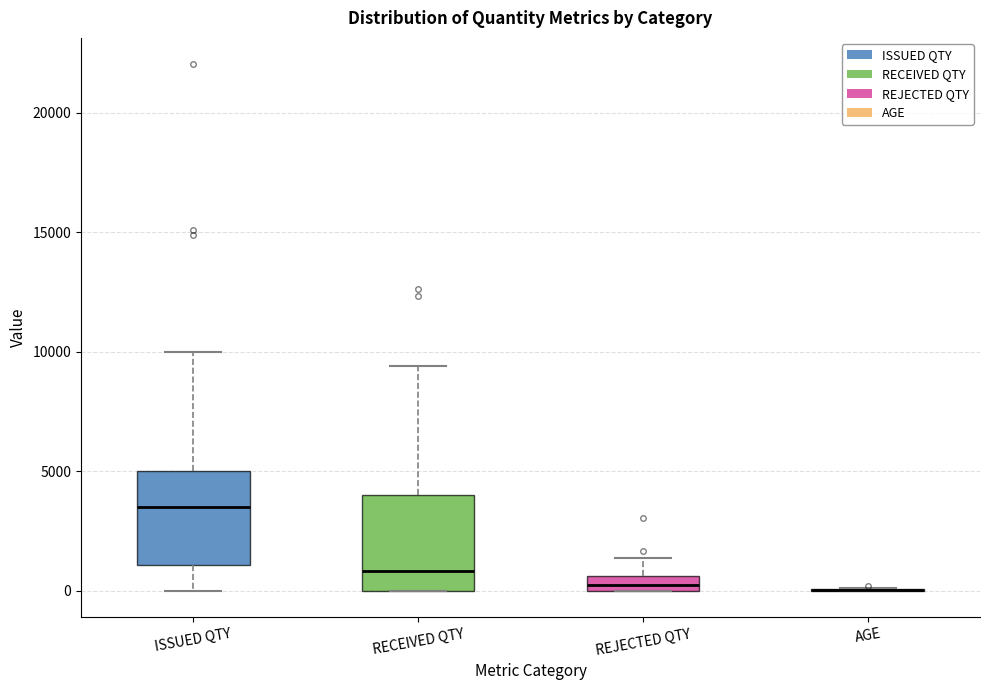

Where is the lower edge of the box for REJECTED QTY on the y-axis? The values are not printed on the chart, so give them approximately, as read against the axis.

0